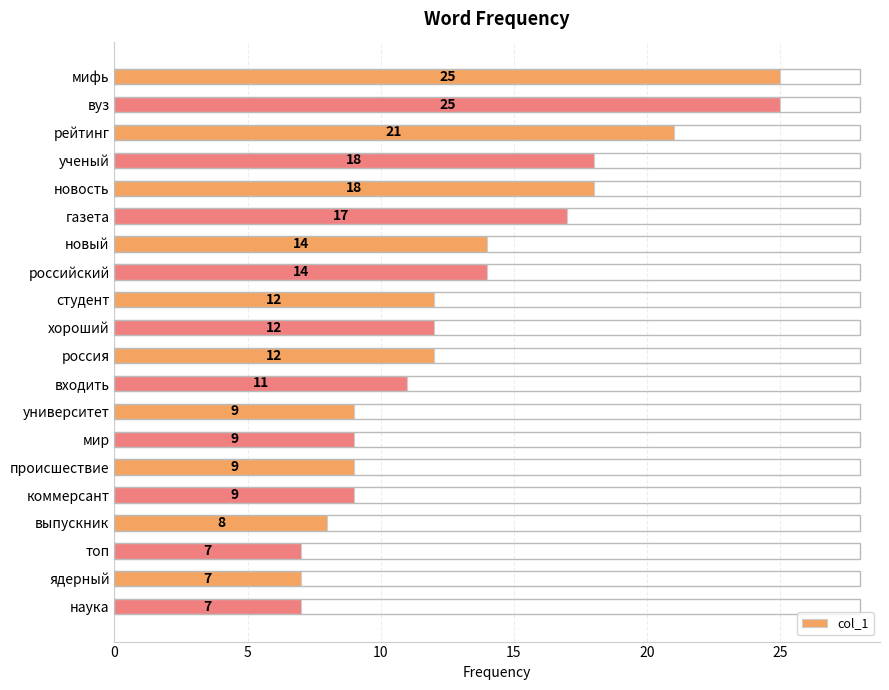

What is the value of the 14th bar from the top?

9